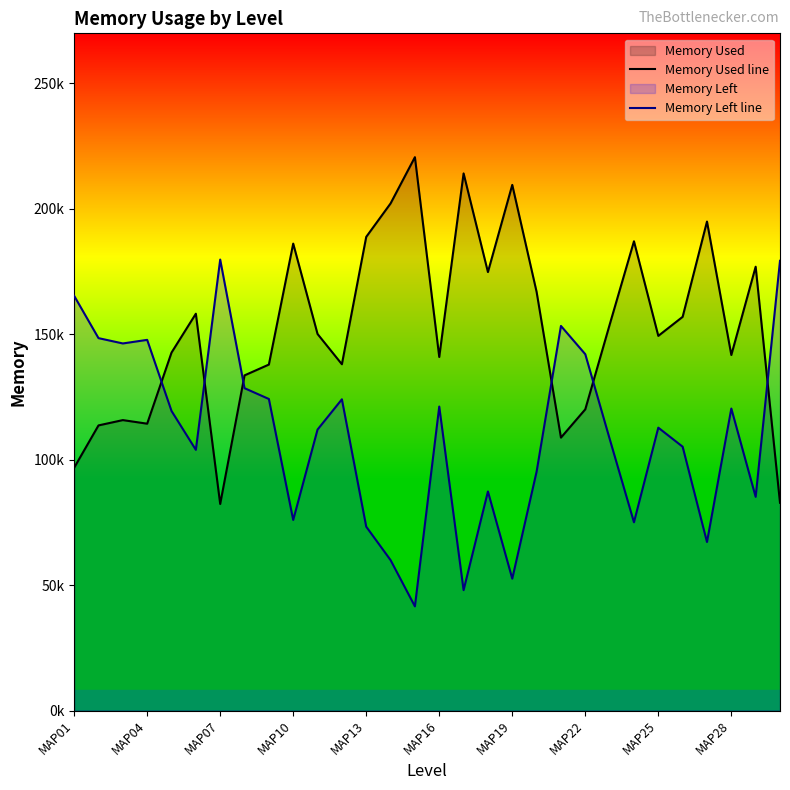

Read the Memory Used line value at 26.

194956